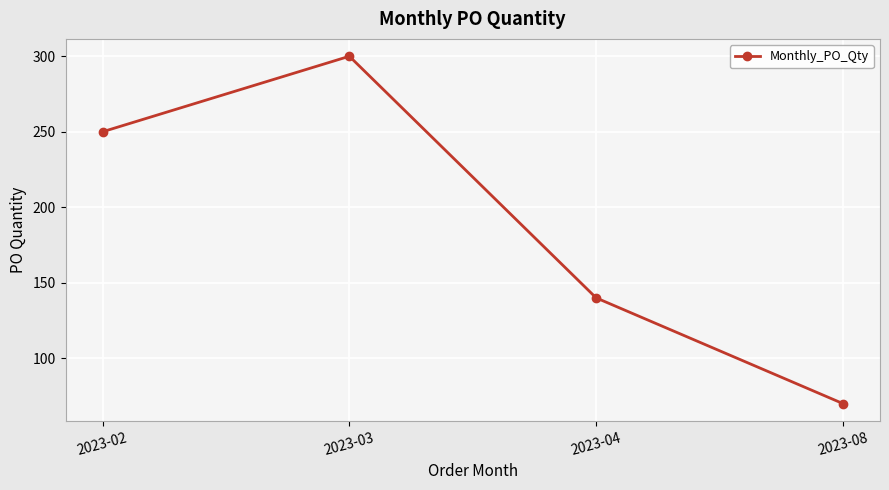

List the labels in order of value, largest first.

2023-03, 2023-02, 2023-04, 2023-08